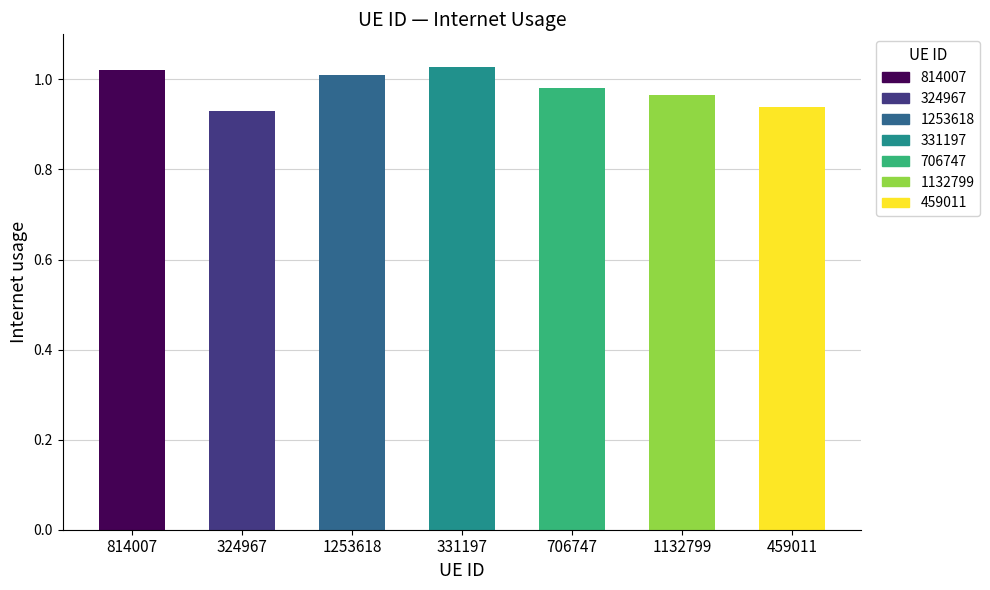

Reading right to left, what are all the values shown in this chart?

459011=0.9	1132799=1.0	706747=1.0	331197=1.0	1253618=1.0	324967=0.9	814007=1.0